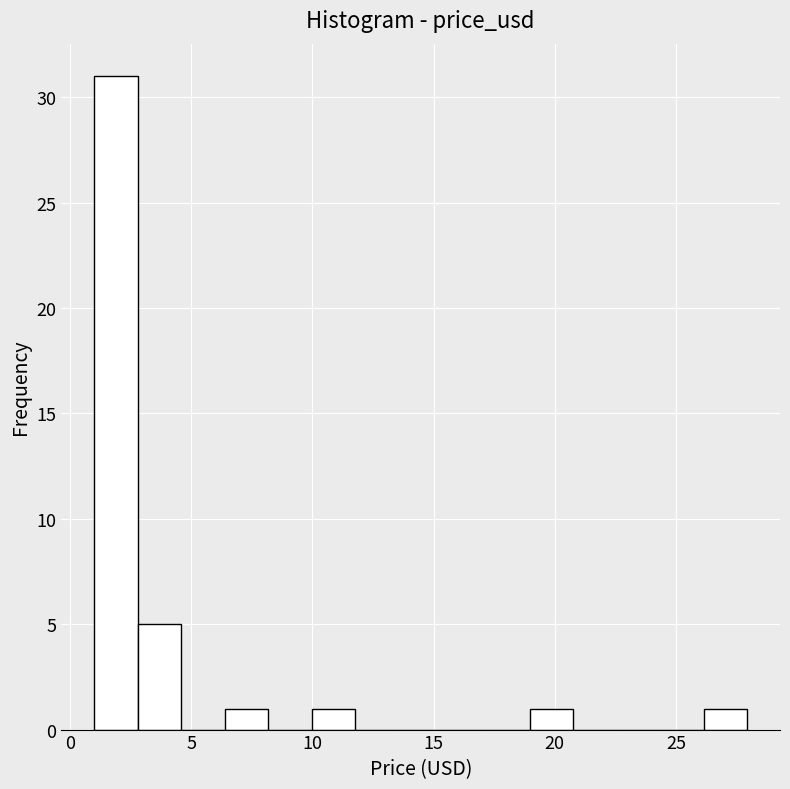

Around what value on the x-axis is the tallest bar? Give the approximate position of its centre, as read against the axis.

2.0